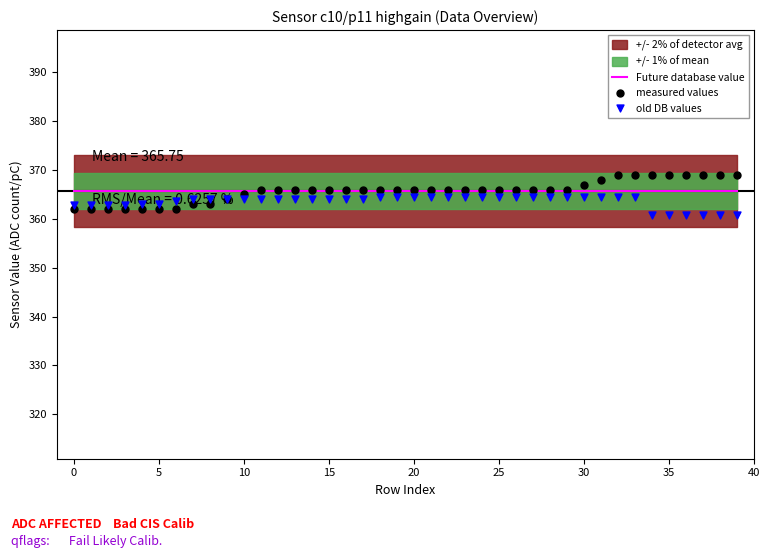

Which series has the largest total across all categories?

Future database value